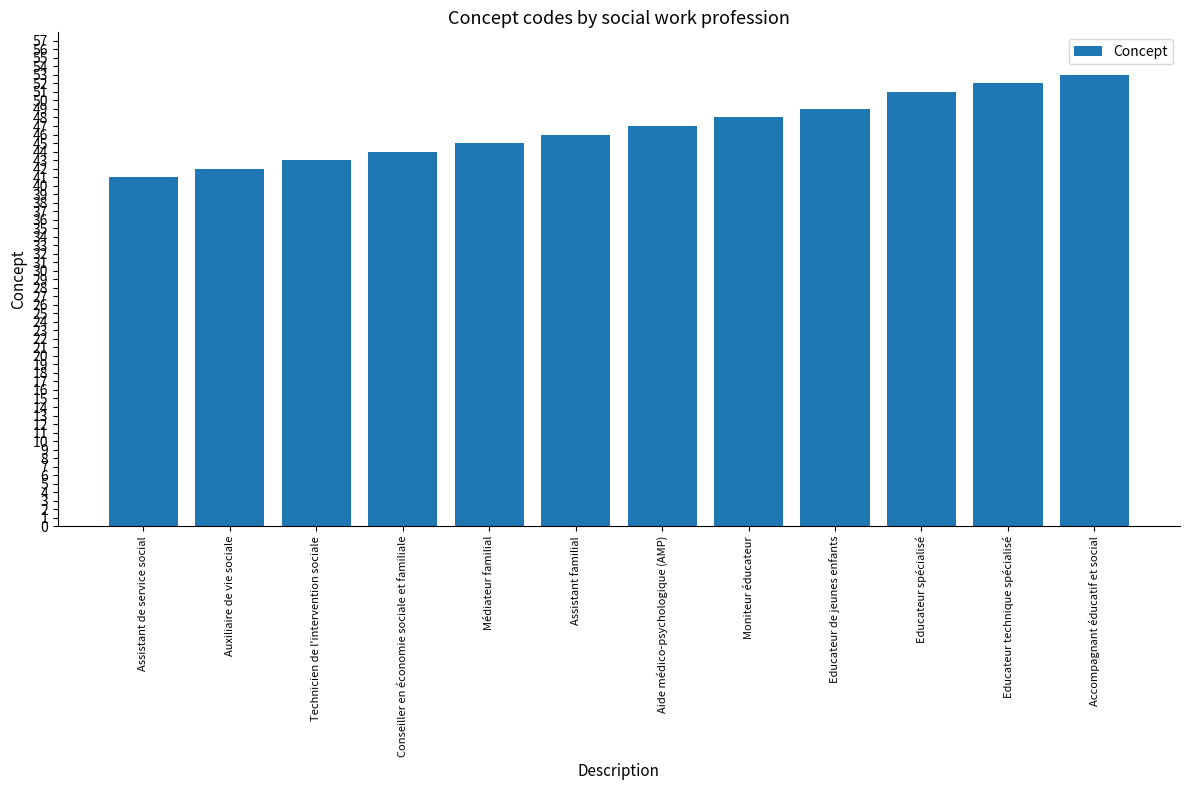

What is the difference between the maximum and minimum values?

12